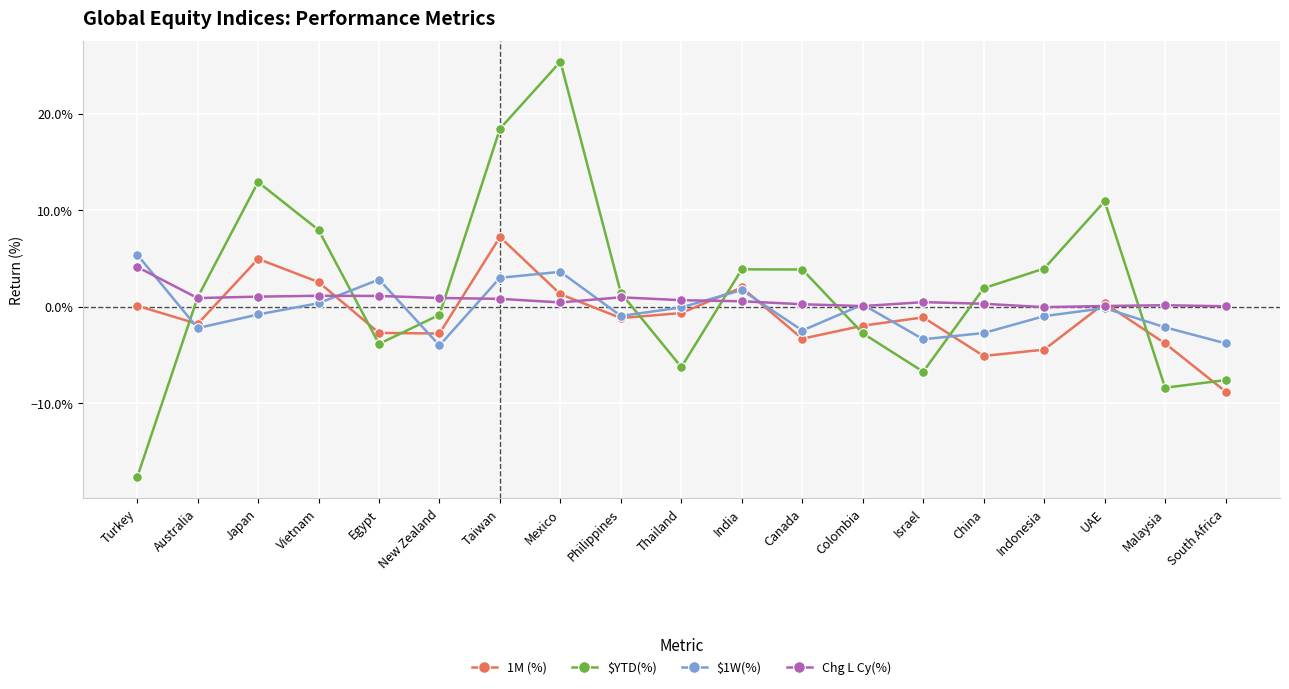

Rank the categories by $1W(%) value from highest to lowest.

Turkey, Mexico, Taiwan, Egypt, India, Vietnam, Colombia, Thailand, UAE, Japan, Philippines, Indonesia, Malaysia, Australia, Canada, China, Israel, South Africa, New Zealand